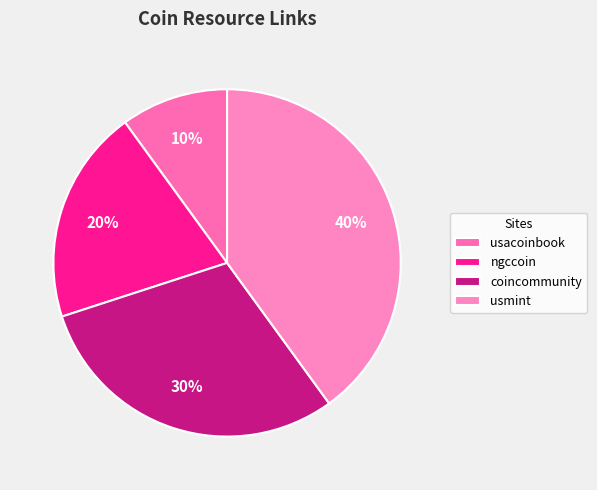

Combined, what portion of the pie is usacoinbook and ngccoin?

30.0%